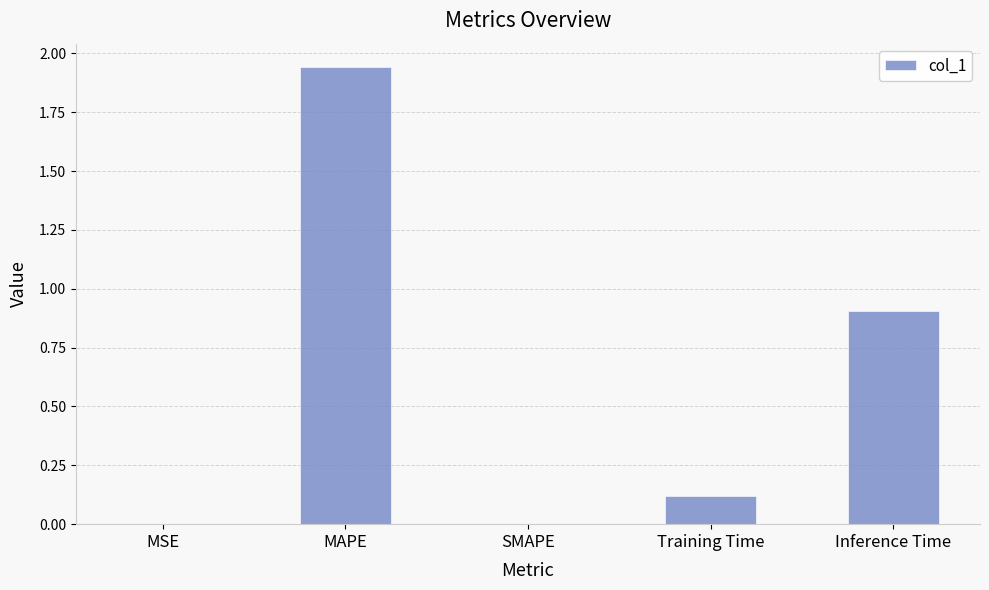

True or false: the data shows 1.4 at Inference Time.

False